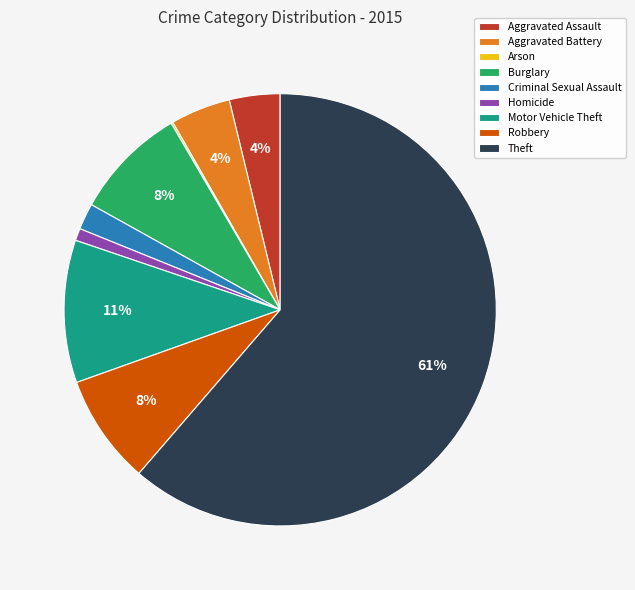

To the nearest percent, what percentage of the pie is Motor Vehicle Theft?

11%